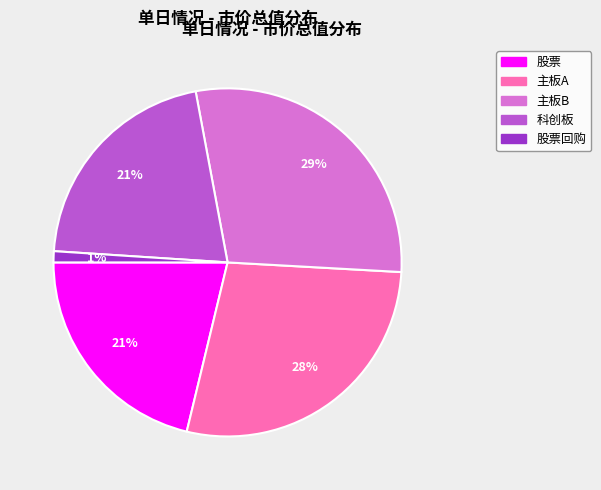

To the nearest percent, what is the average slice percentage?

20%